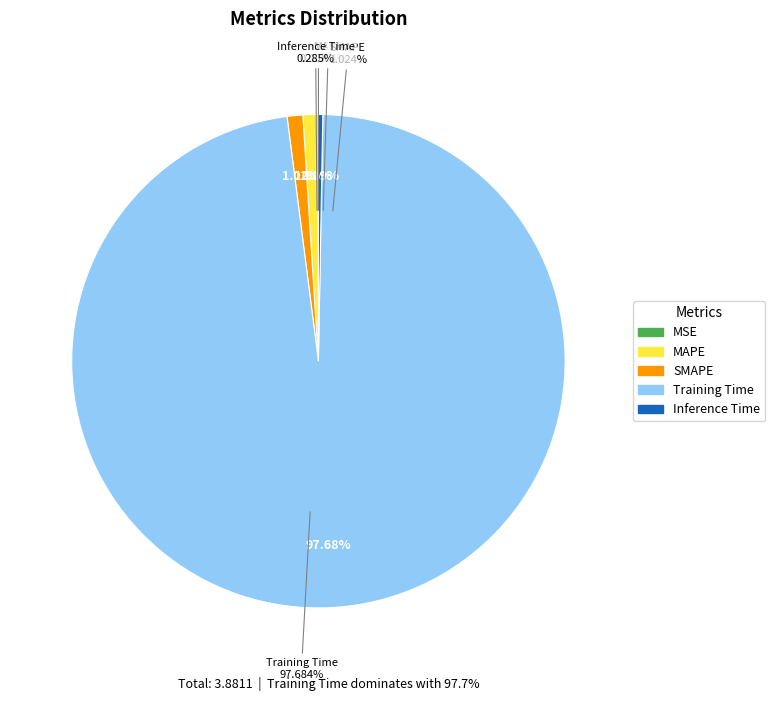

To the nearest percent, what is the difference between the SMAPE and Training Time slice percentages?

97%